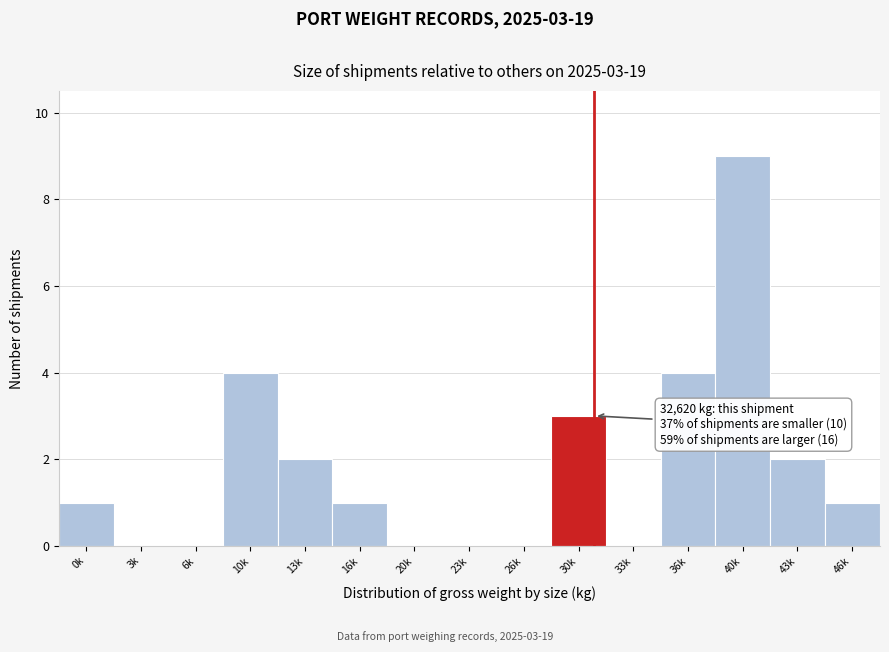

Reading right to left, list all the values displayed in this chart.

46k=1	43k=2	40k=9	36k=4	33k=0	30k=3	26k=0	23k=0	20k=0	16k=1	13k=2	10k=4	6k=0	3k=0	0k=1